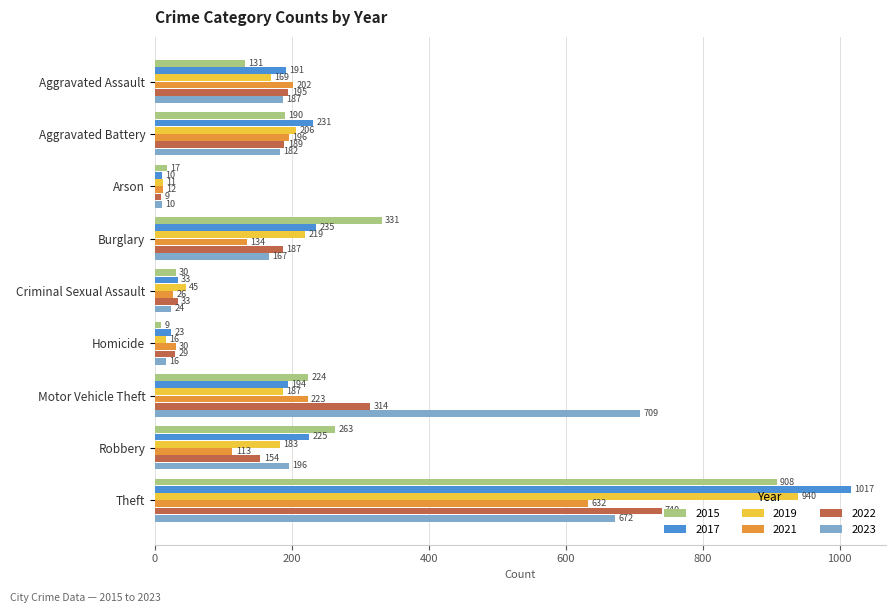

At which label is 2019 closest to 475?

Burglary